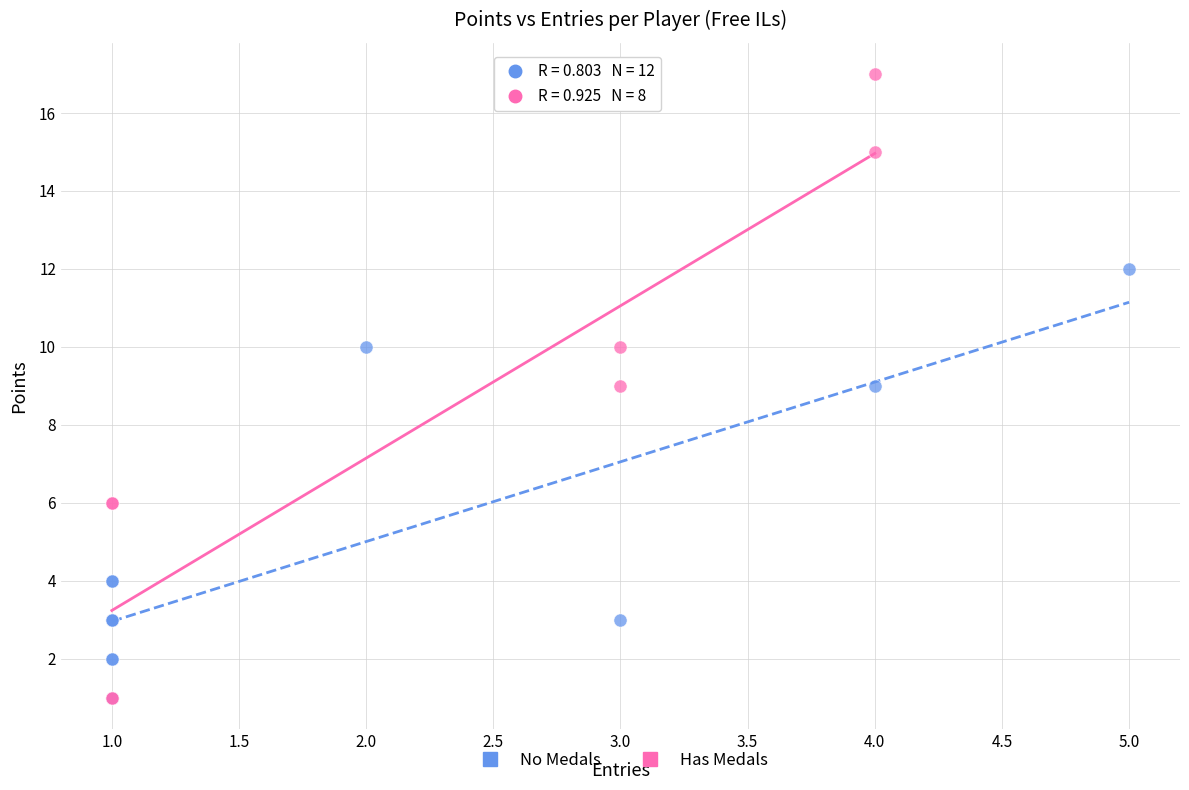

Which series has the widest spread of Y values?

Has Medals